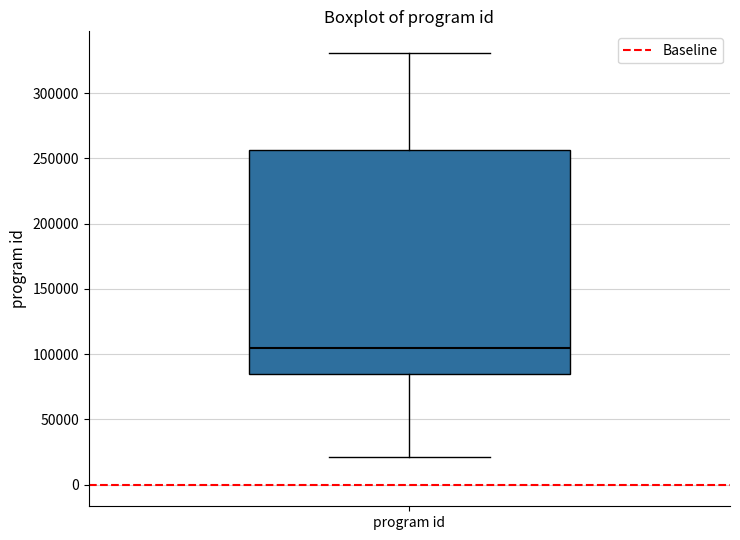

Where is the lower edge of the box for program id on the y-axis? The values are not printed on the chart, so give them approximately, as read against the axis.

85000